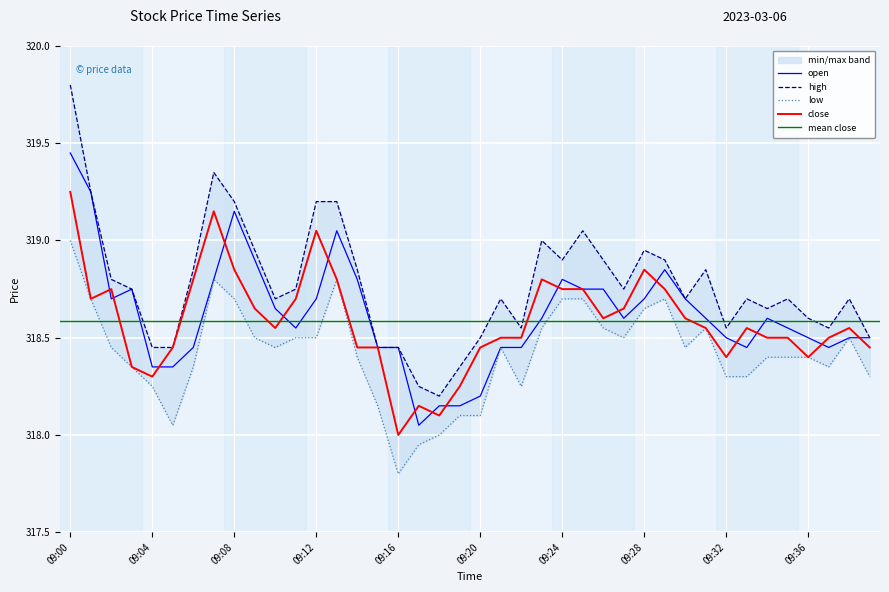

At how many categories does at least one series exceed 319?

7